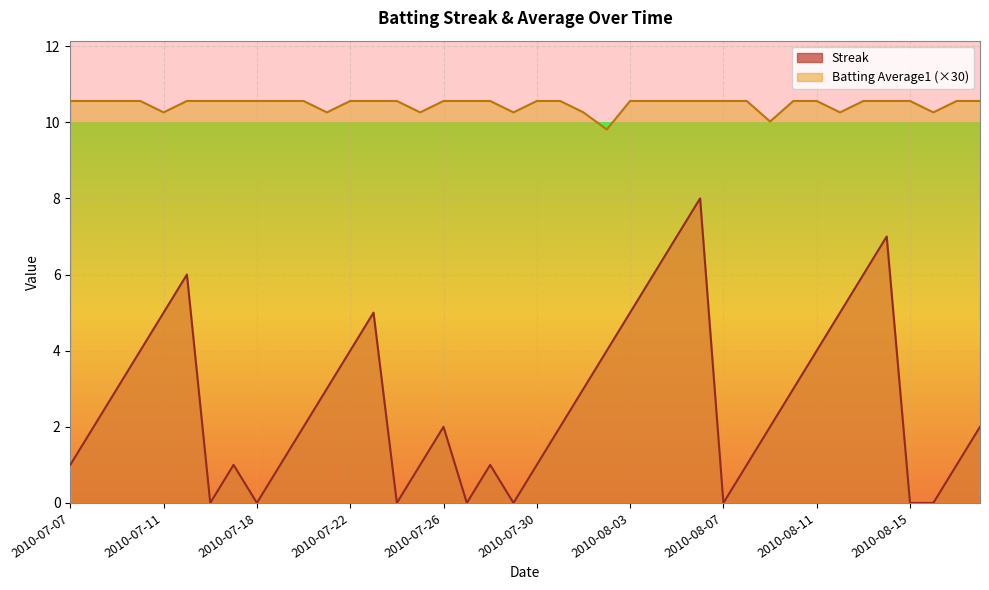

How many lines are shown in the chart?

2